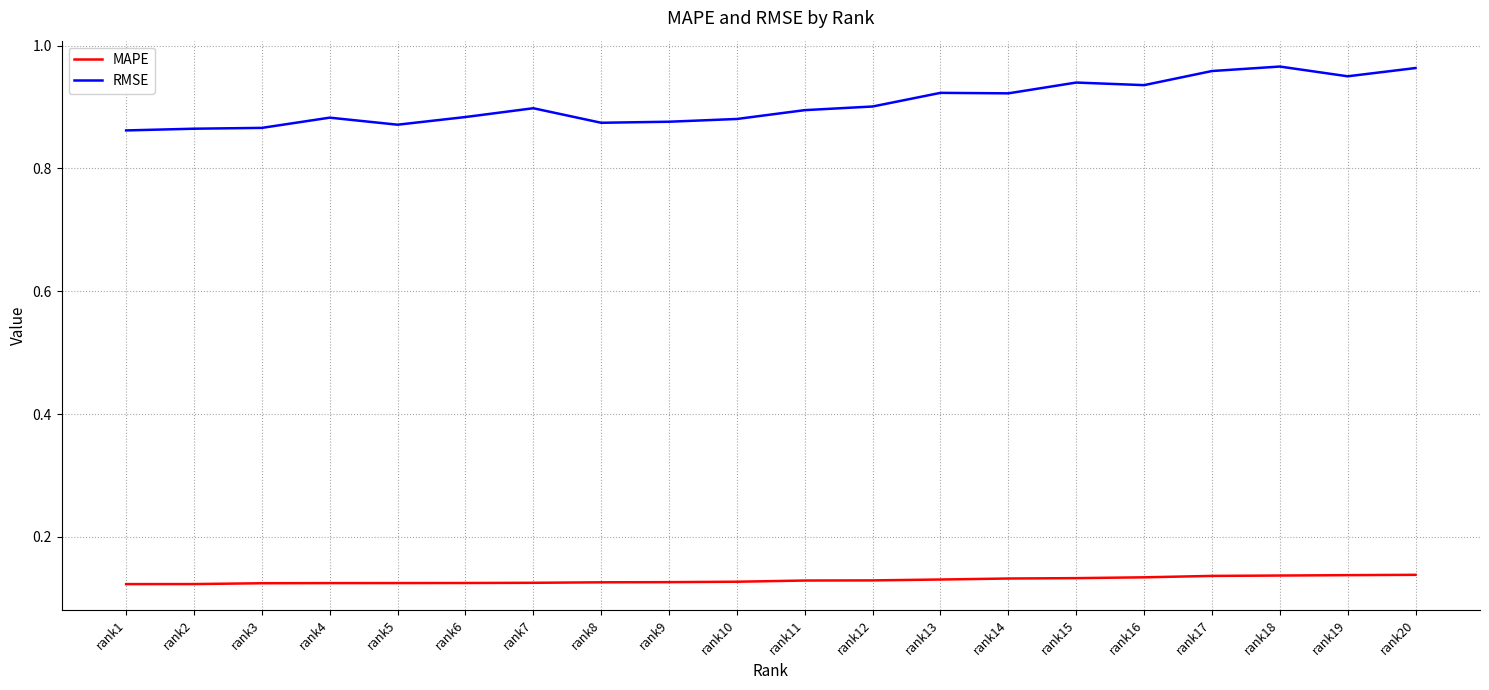

List the series in order of their peak value, highest first.

RMSE, MAPE